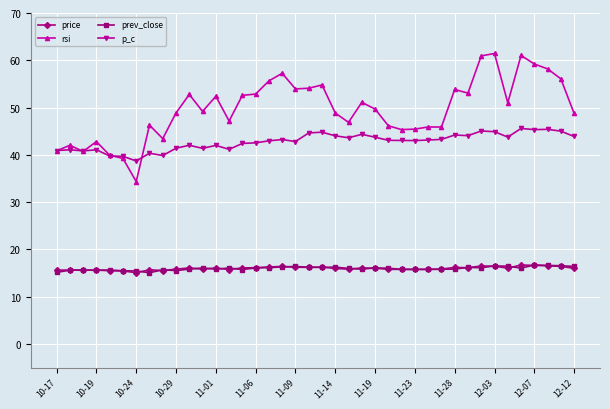

What is the value of the prev_close point at the 25th from the left?

16.1